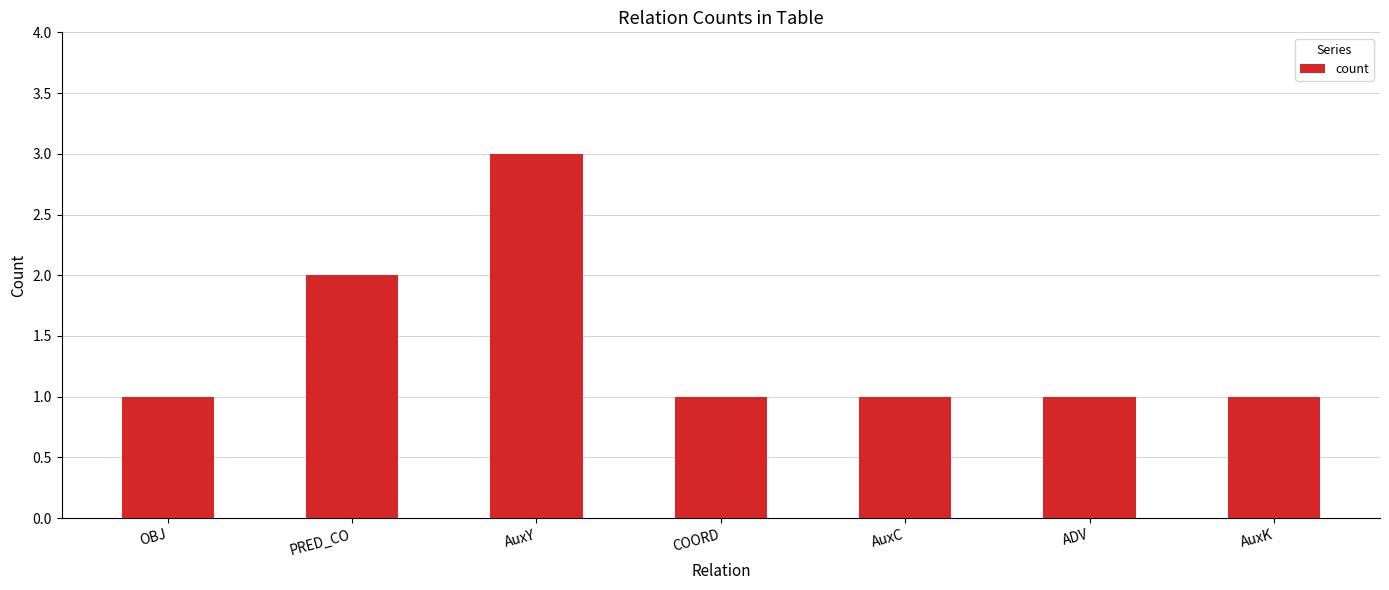

Does the chart contain stacked bars?

No